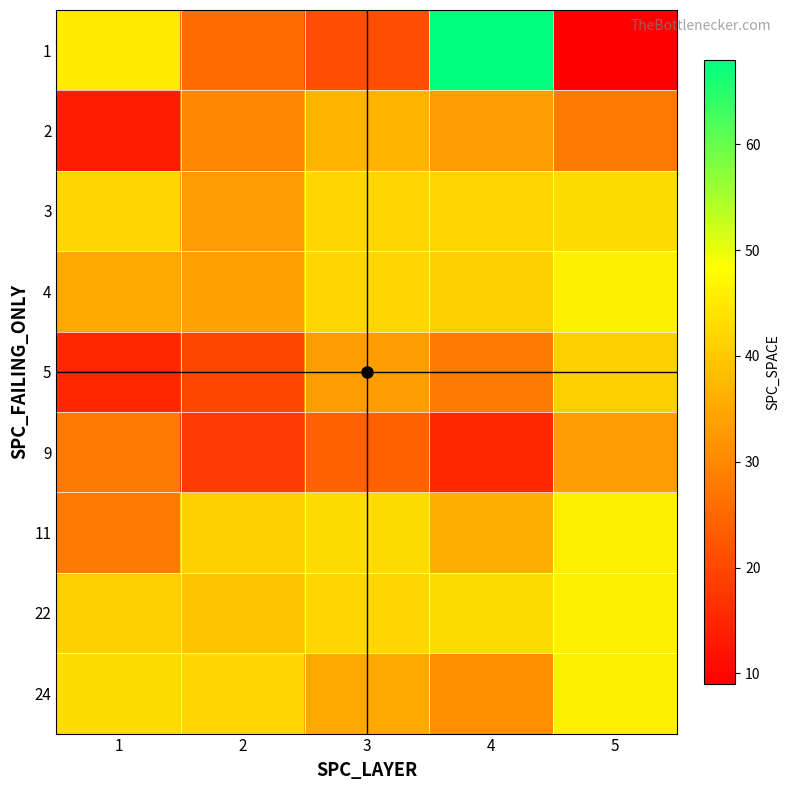

How many distinct data groups are displayed?

9